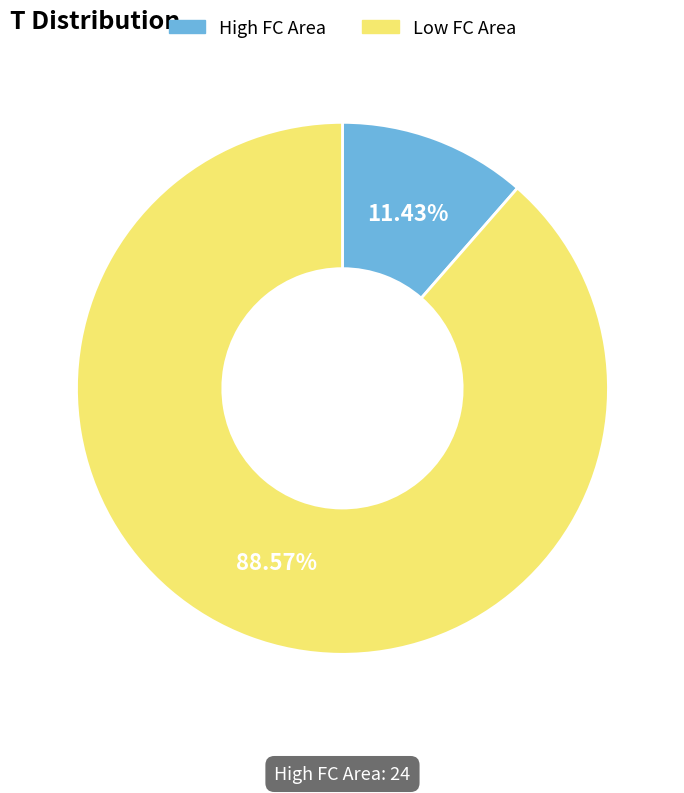

What is the majority slice?

Low FC Area